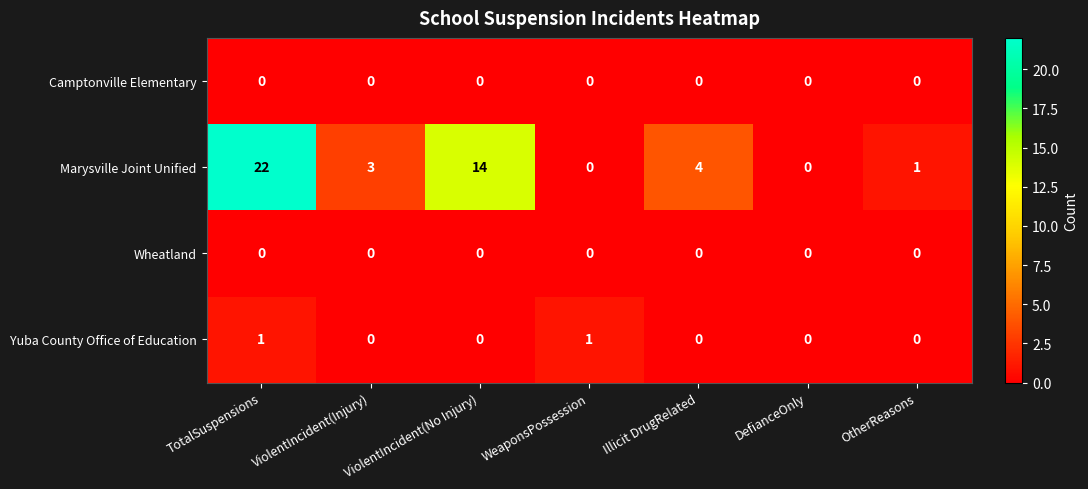

At which label does Marysville Joint Unified first exceed 3?

TotalSuspensions